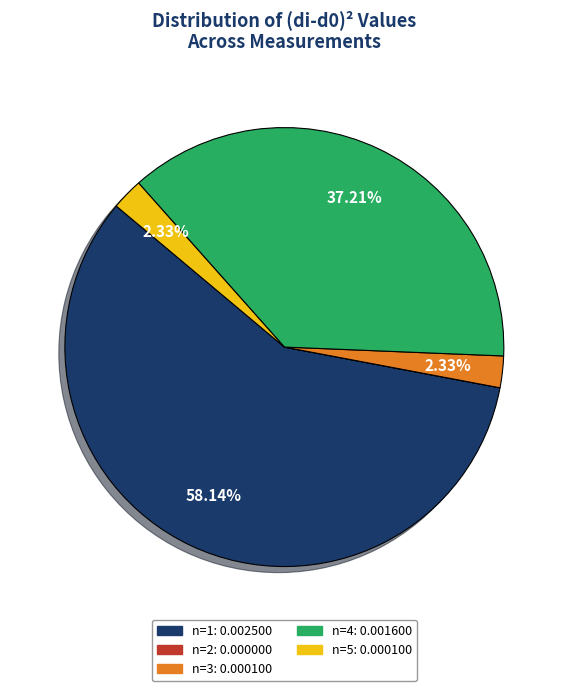

Which slice represents more than half of the pie?

n=1